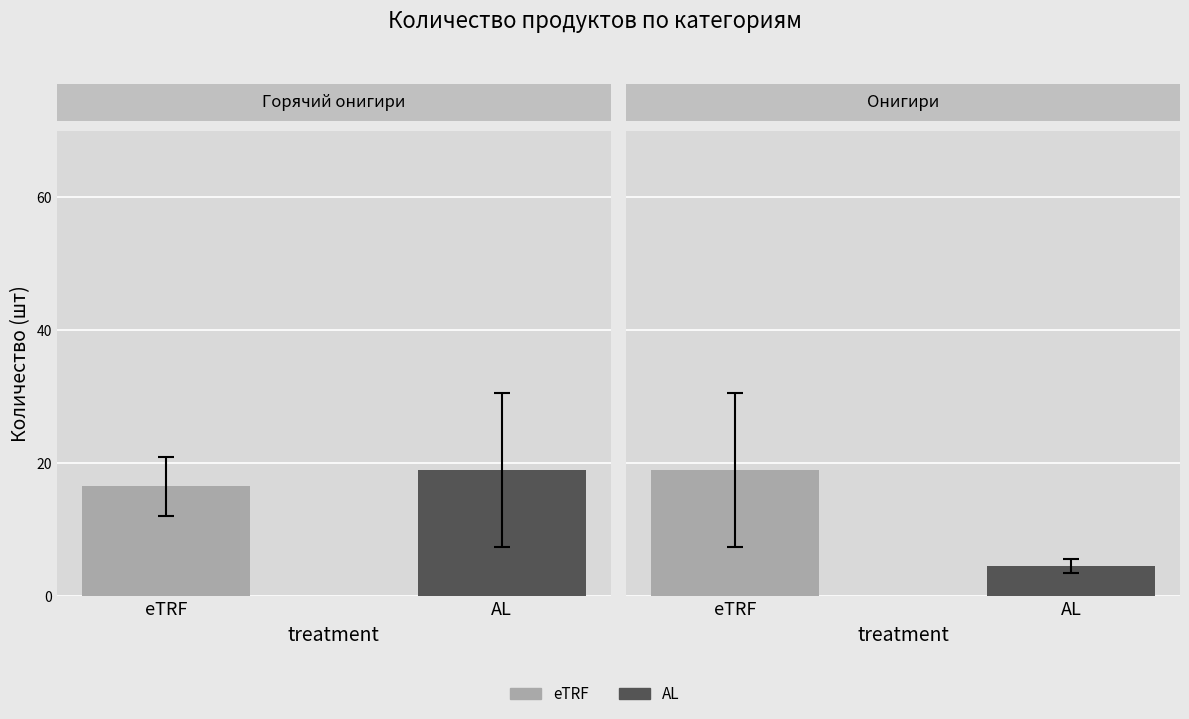

What is the sum of all Горячий онигири values?

35.5